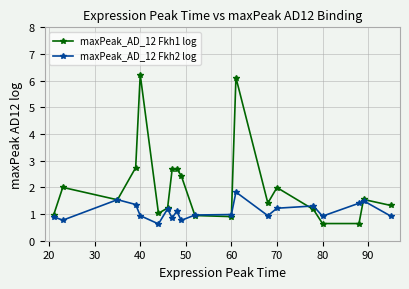

How many distinct data groups are displayed?

2